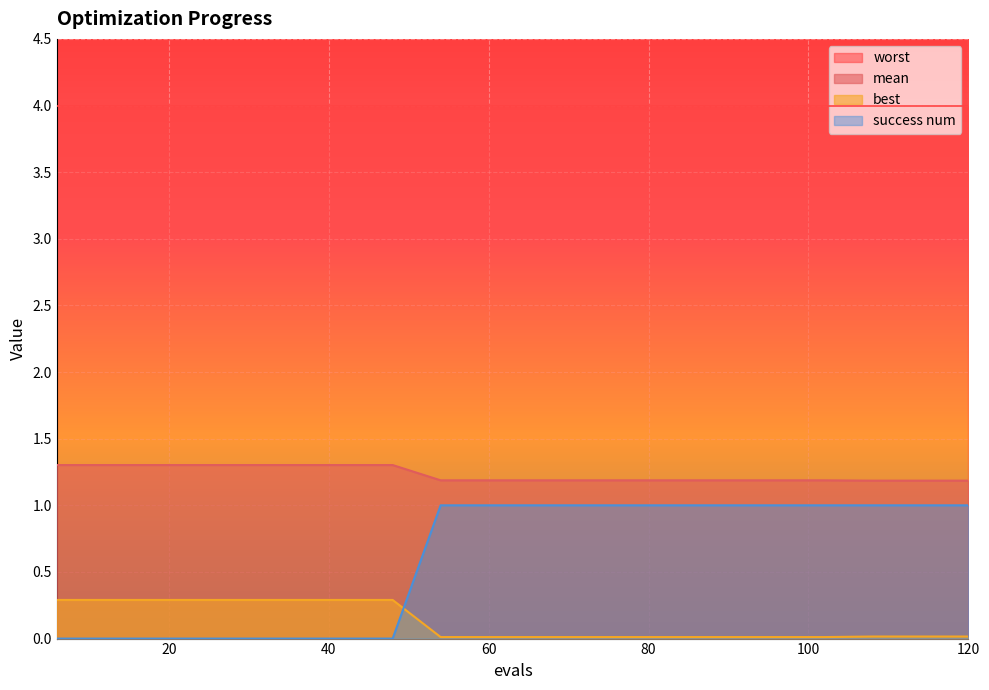

Is it true that success num equals 1.0 at 84?

True